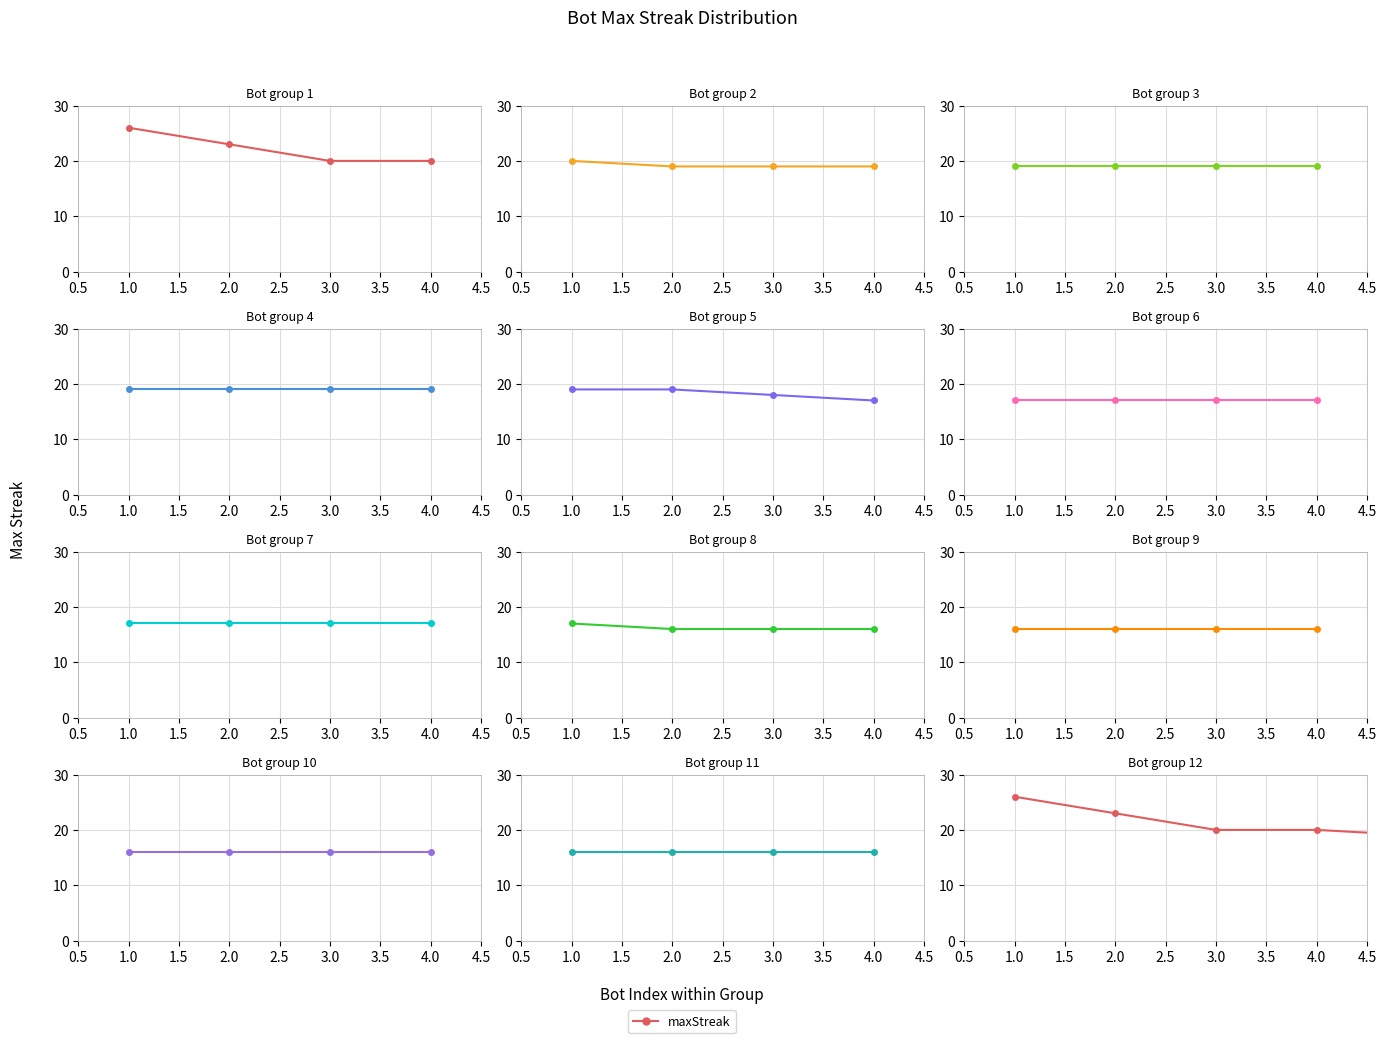

The value at 13 is 31. True or false?

False